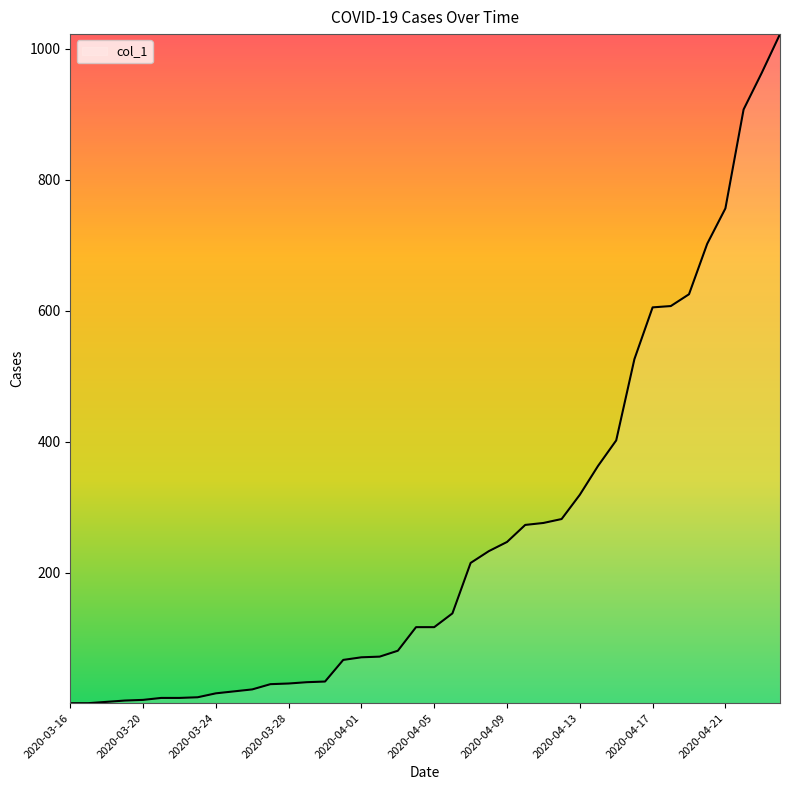

How many lines are shown in the chart?

1